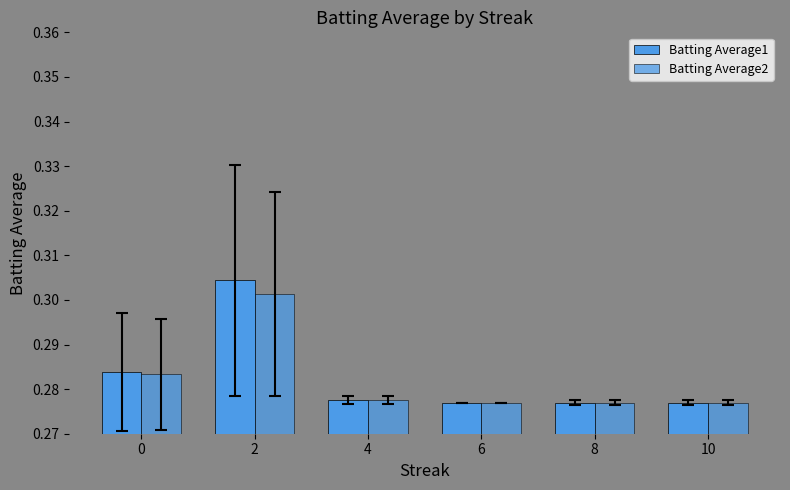

Is it true that Batting Average2 equals 0.4 at 6?

False